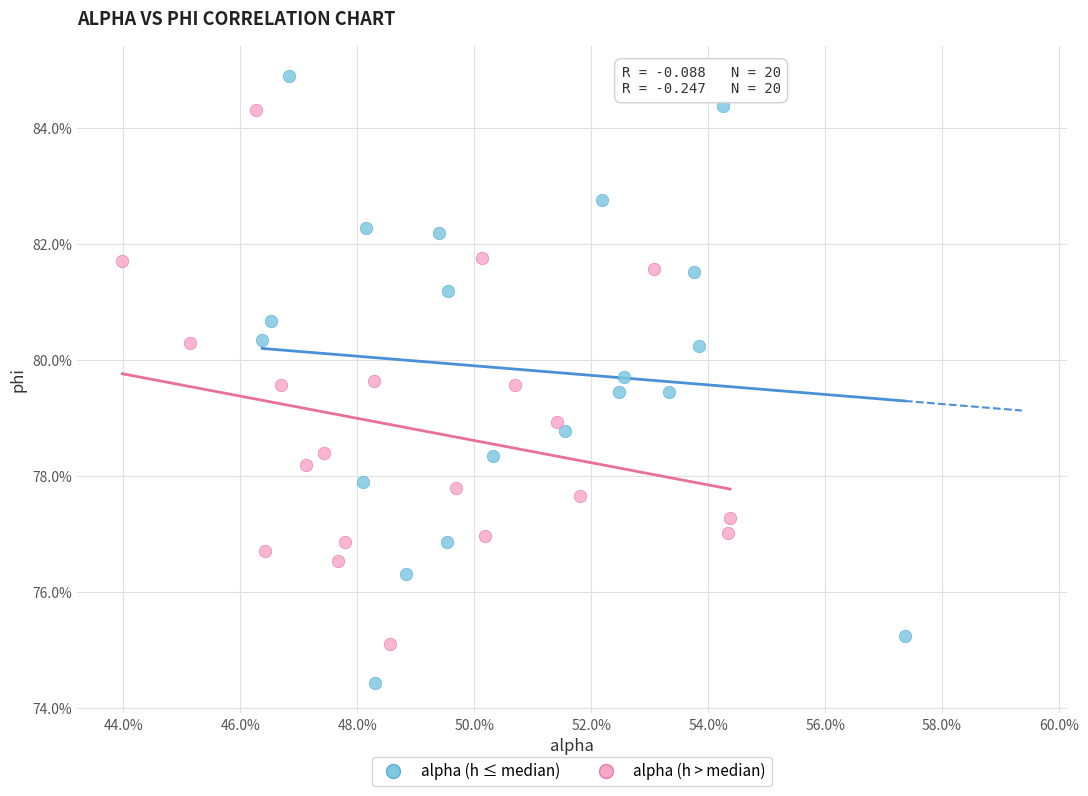

What are all the series names shown in the legend?

alpha (h ≤ median), alpha (h > median)